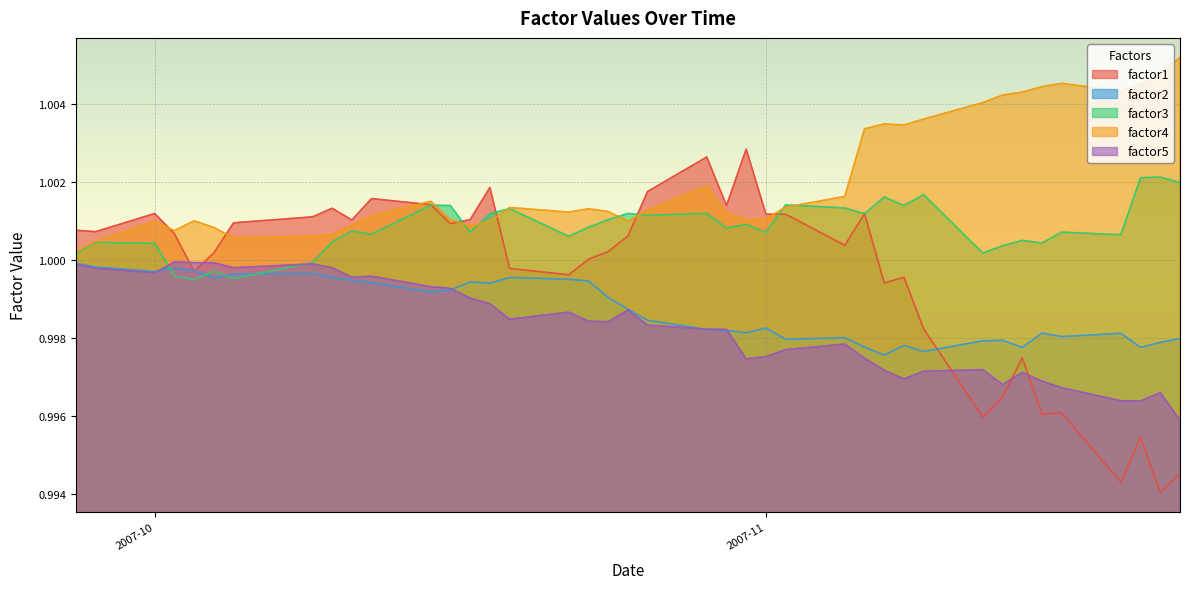

How many lines are shown in the chart?

5